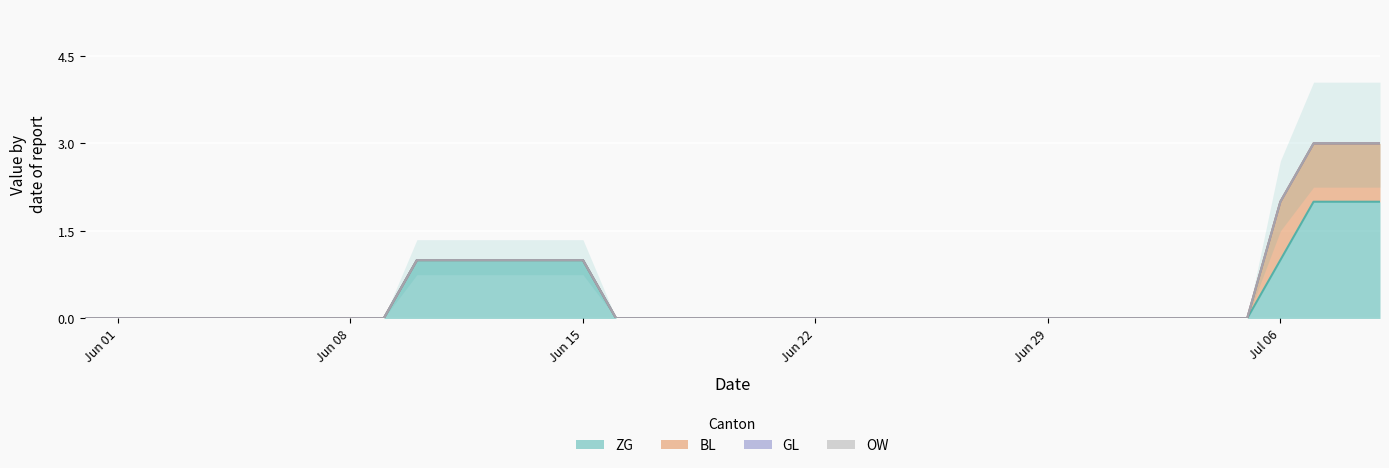

What are all the series names shown in the legend?

ZG, BL, GL, OW